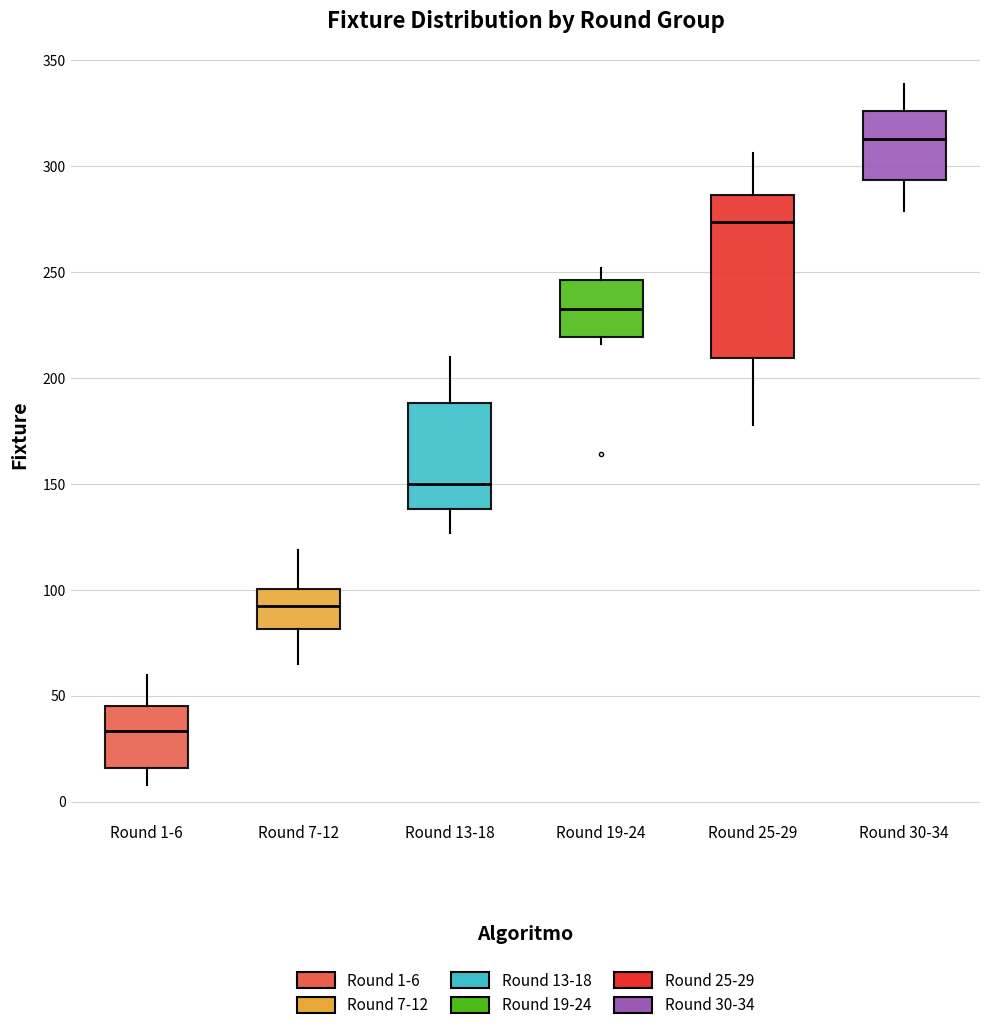

Reading left to right, read every box against the y-axis: the position of its median line, the range the box covers, and the ends of its whiskers. The values are not printed on the chart, so give them approximately, as read against the axis.

Round 1-6: median 35, box 15 to 45, whiskers 10 to 60
Round 7-12: median 95, box 80 to 100, whiskers 65 to 120
Round 13-18: median 150, box 140 to 190, whiskers 125 to 210
Round 19-24: median 235, box 220 to 245, whiskers 215 to 250
Round 25-29: median 275, box 210 to 285, whiskers 180 to 305
Round 30-34: median 315, box 295 to 325, whiskers 280 to 340